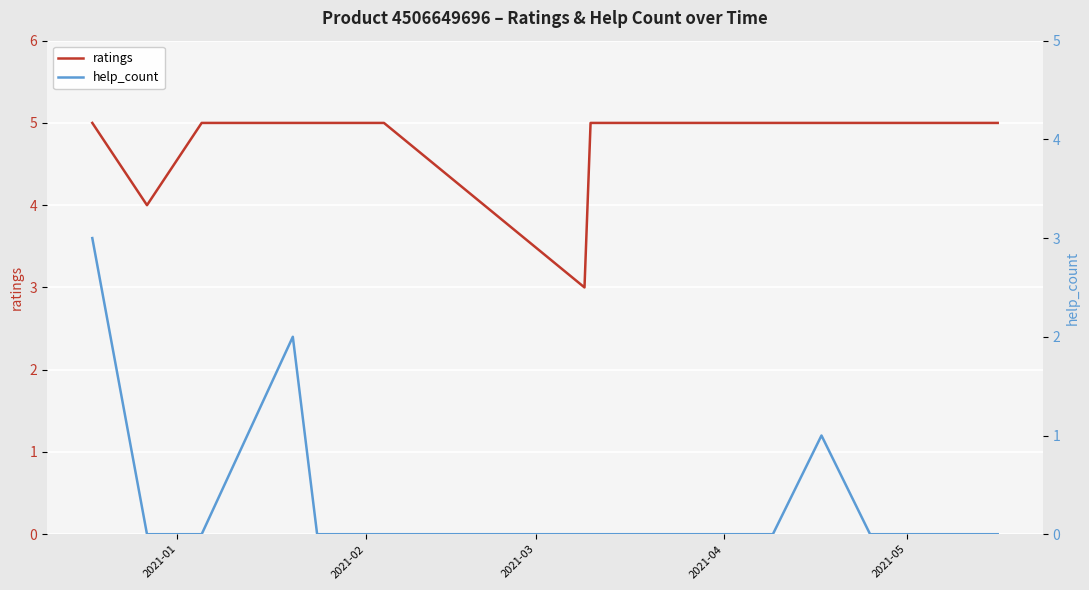

List the series in order of their peak value, lowest first.

help_count, ratings